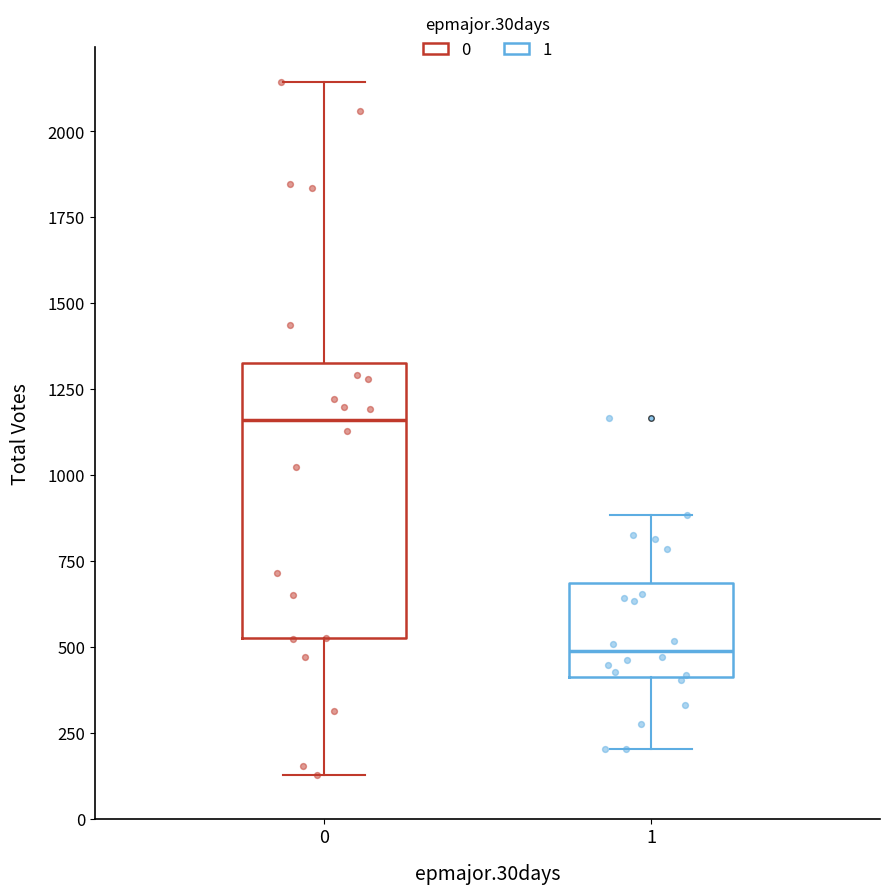

Where does the lower whisker of the box at x = 1 end on the y-axis? The values are not printed on the chart, so give them approximately, as read against the axis.

200